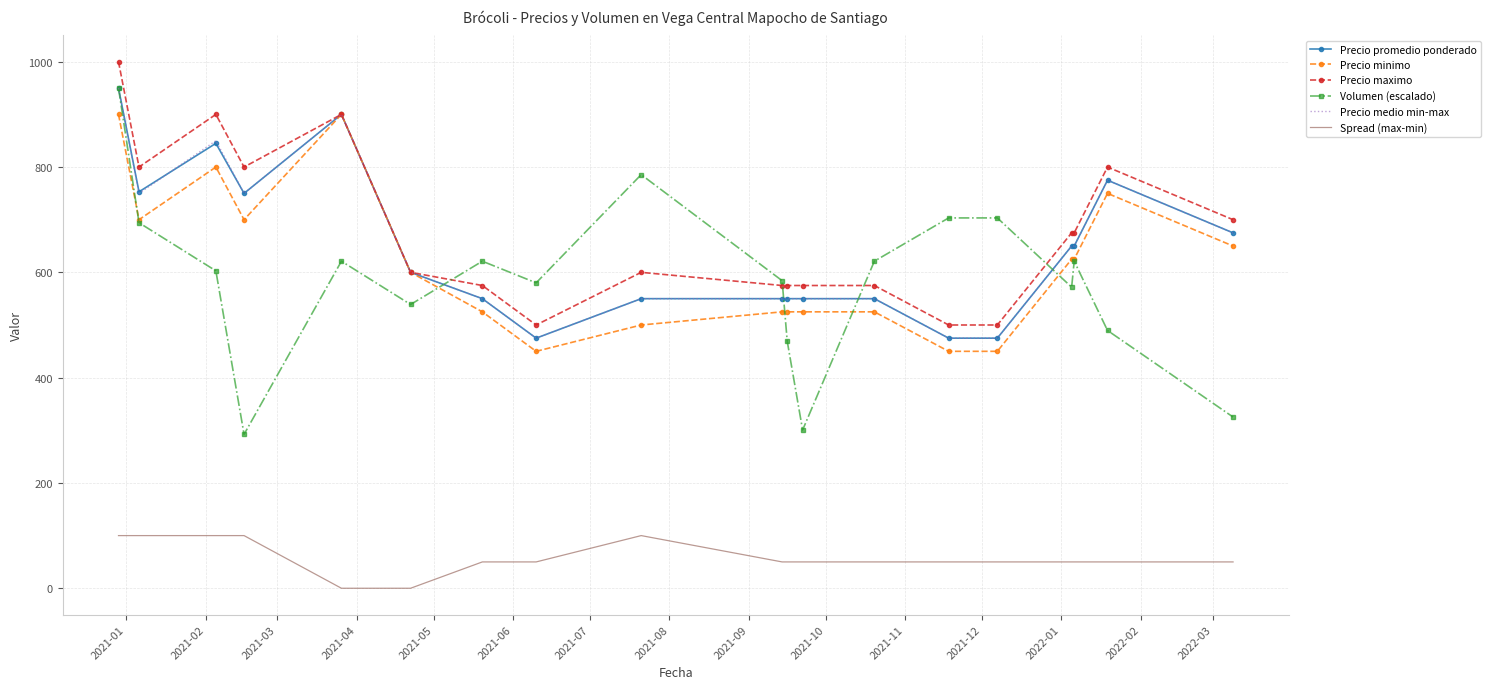

What is the maximum value for Precio medio min-max?

950.0